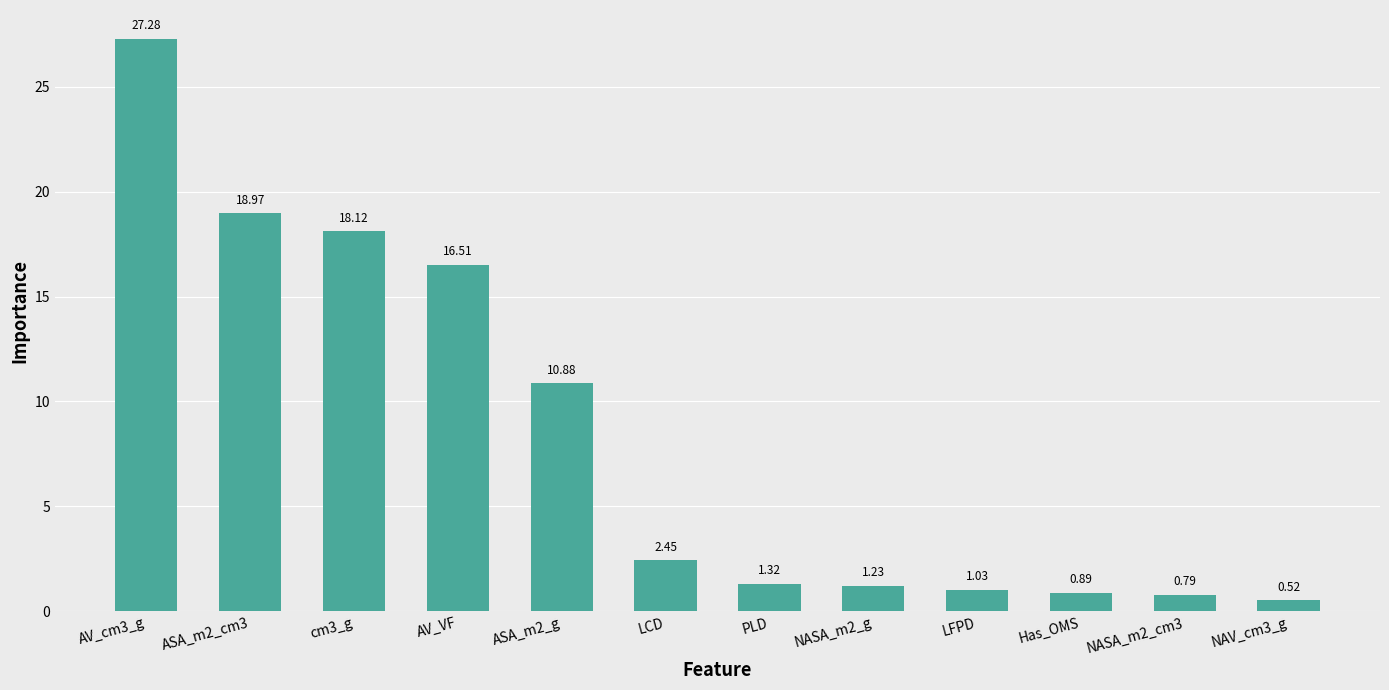

What is the change in value from ASA_m2_cm3 to ASA_m2_g?

-8.1